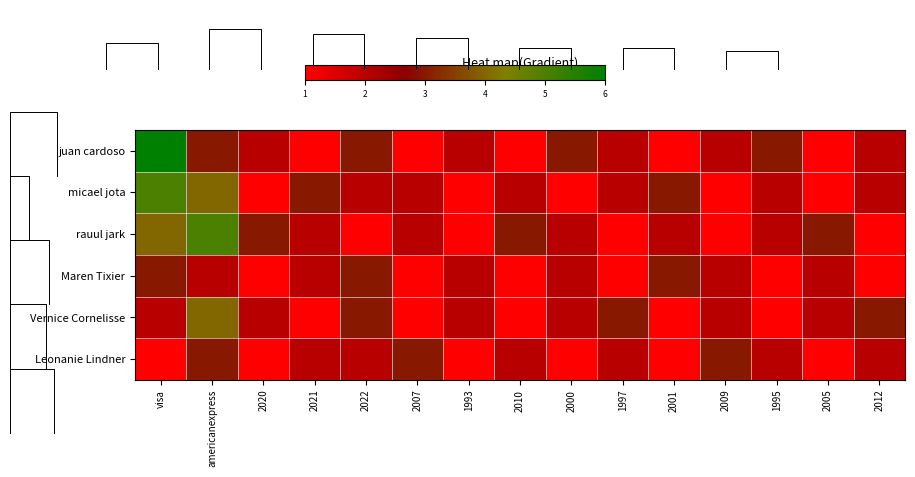

True or false: micael jota has a value of 3 at 2022.

False